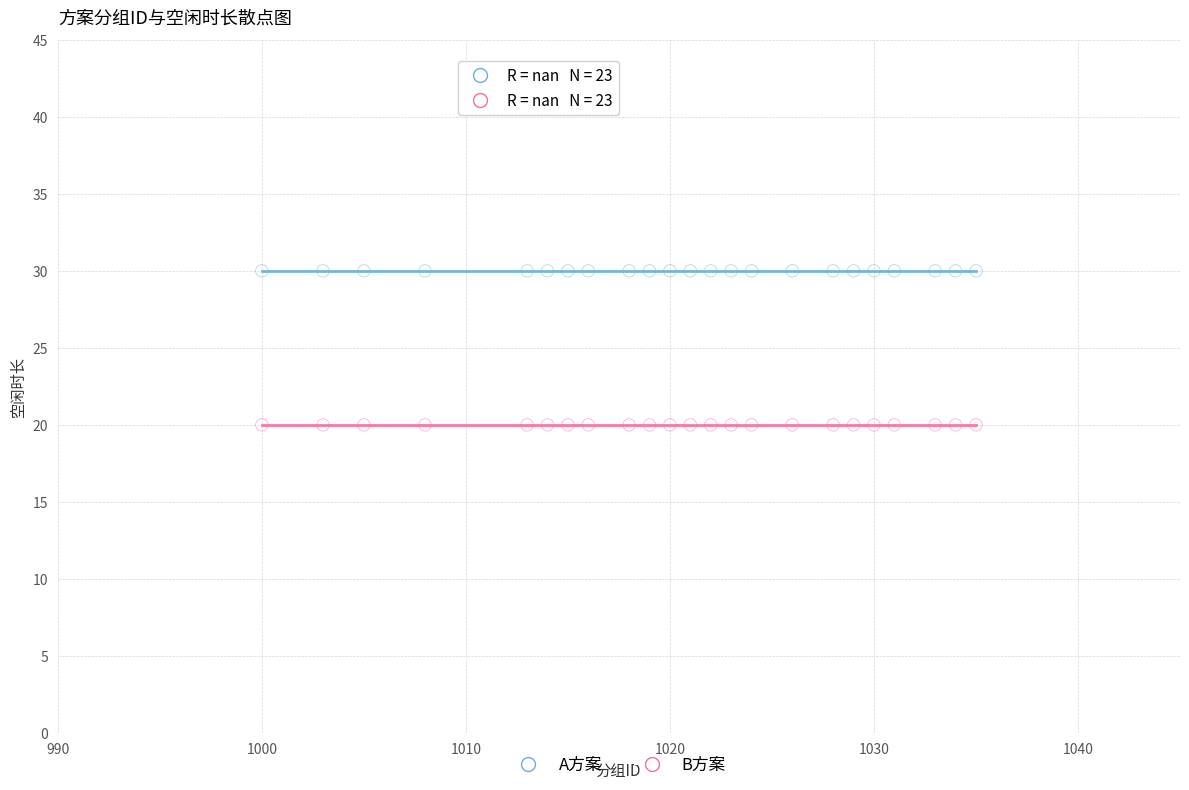

Which series contains the highest Y value?

A方案